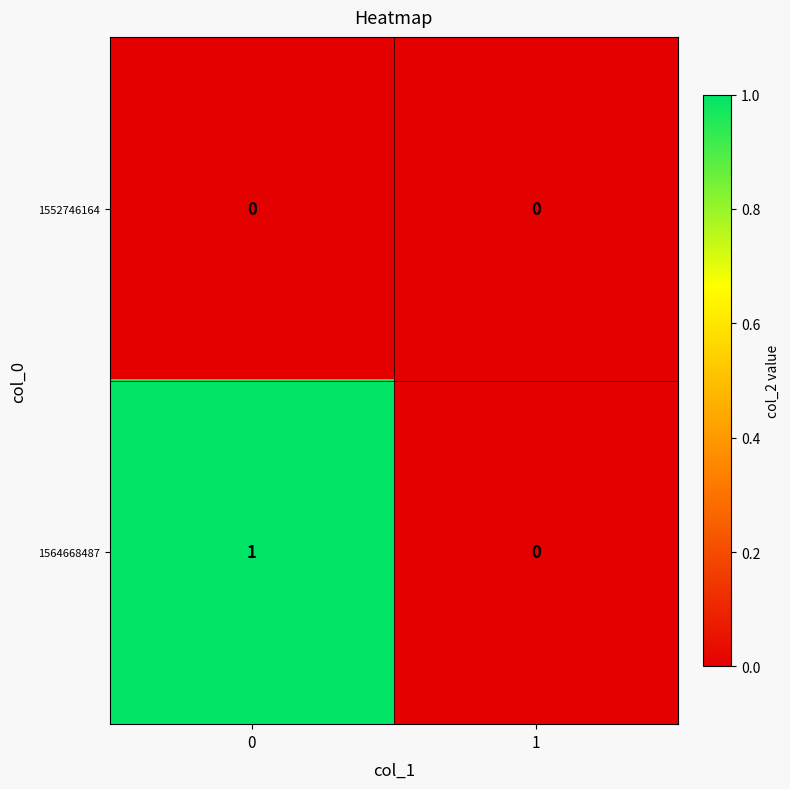

How many data points does each series have?

2